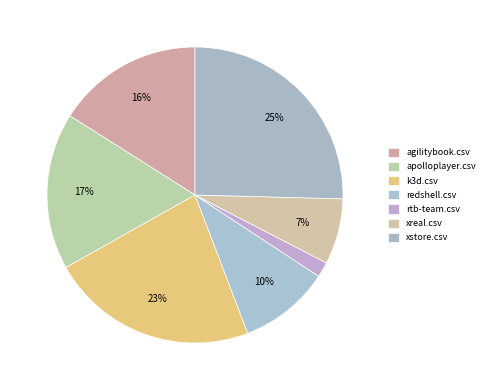

To the nearest percent, what percentage of the pie is redshell.csv?

10%